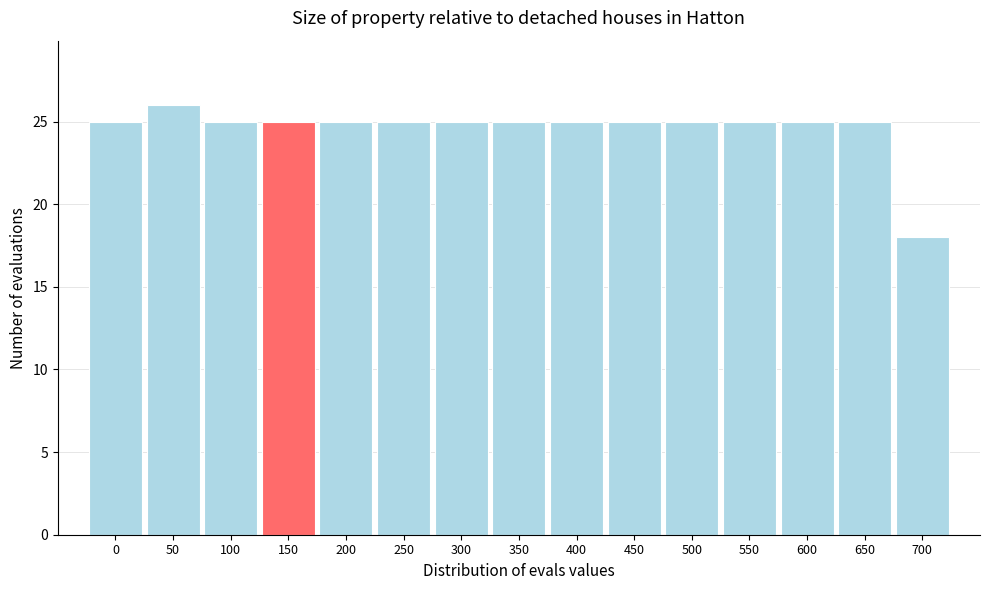

Reading left to right, list all the values displayed in this chart.

25	26	25	25	25	25	25	25	25	25	25	25	25	25	18